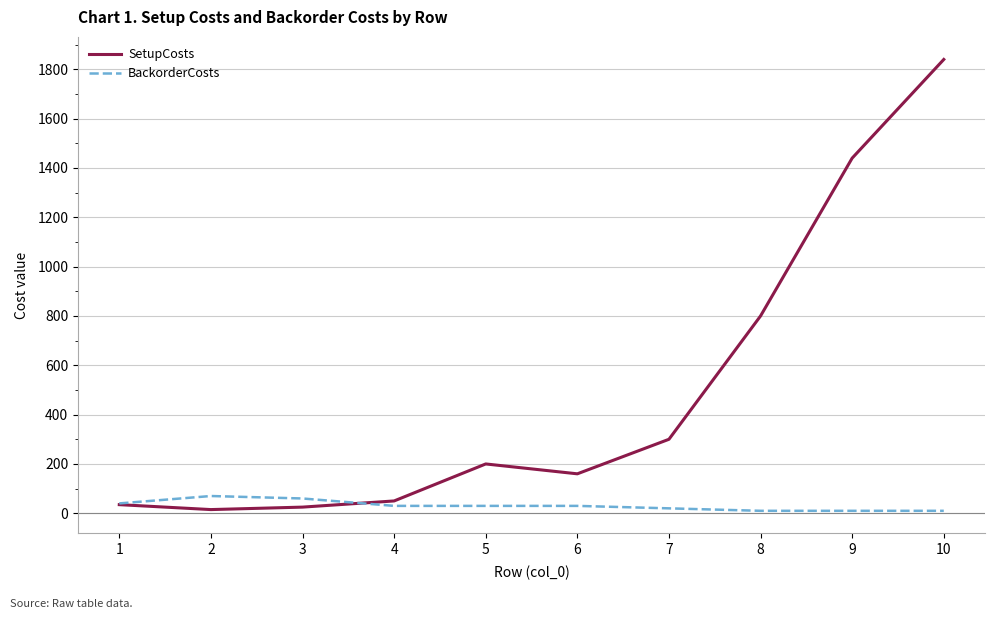

Reading left to right, what are all the values shown in this chart?

SetupCosts: 35	15	25	50	200	160	300	800	1440	1840
BackorderCosts: 40	70	60	30	30	30	20	10	10	10